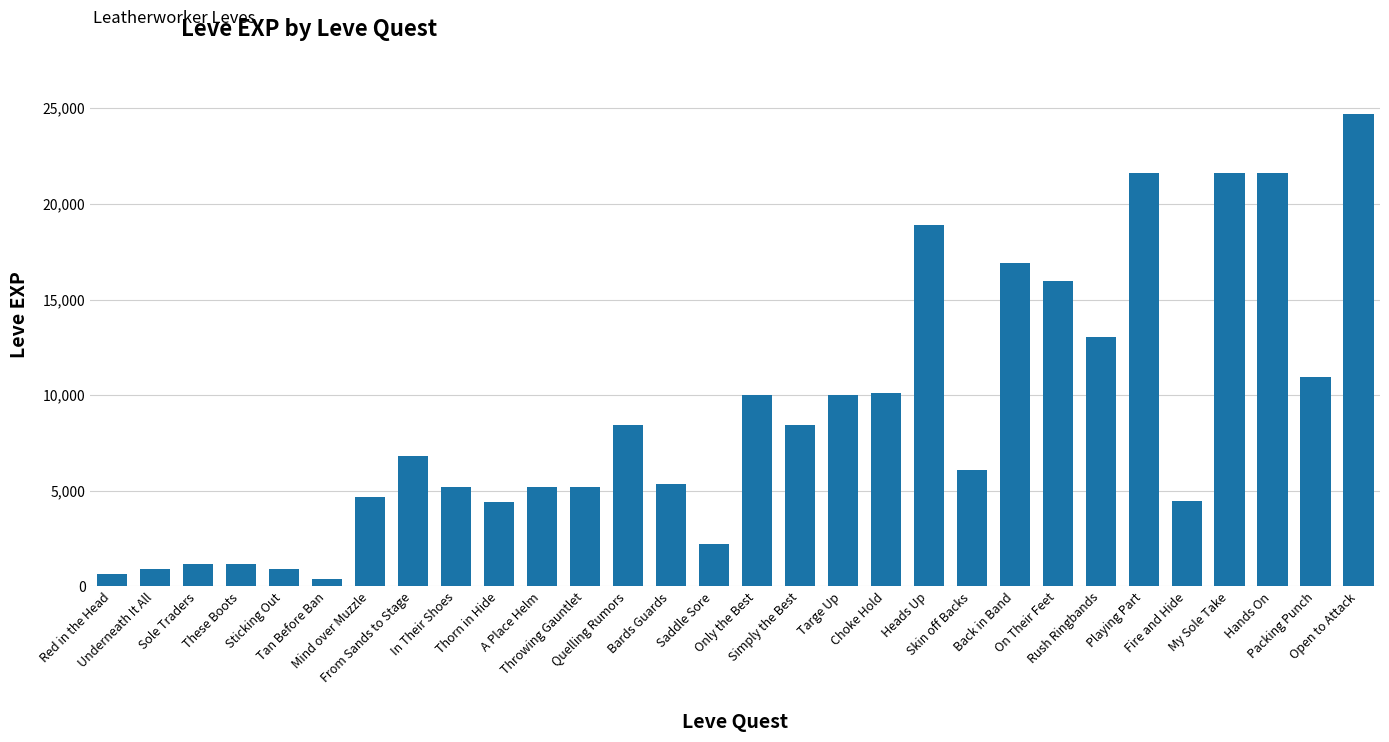

What is the value of the 27th bar from the left?

21600